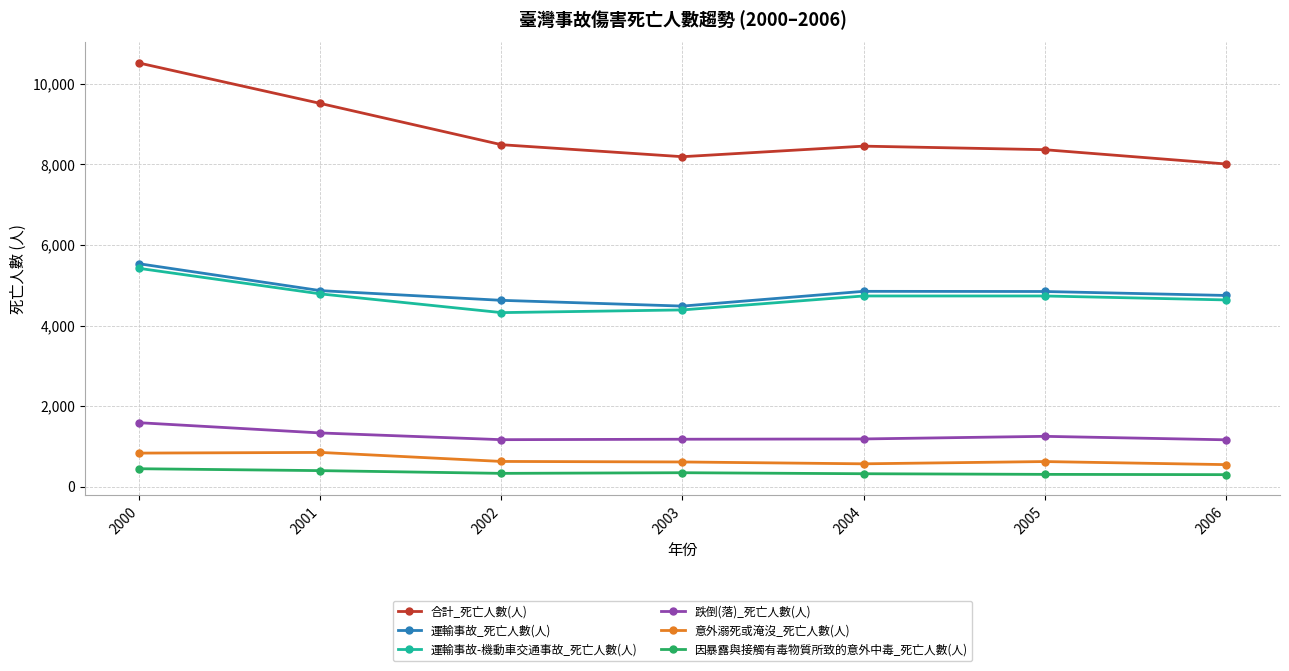

What is the average value of the 運輸事故_死亡人數(人) series?

4851